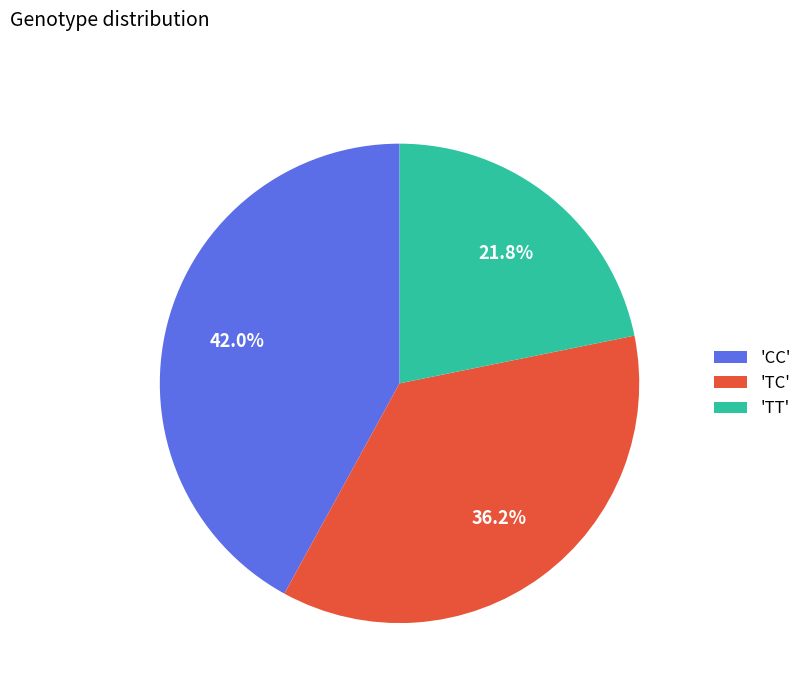

How many segments does this pie chart have?

3